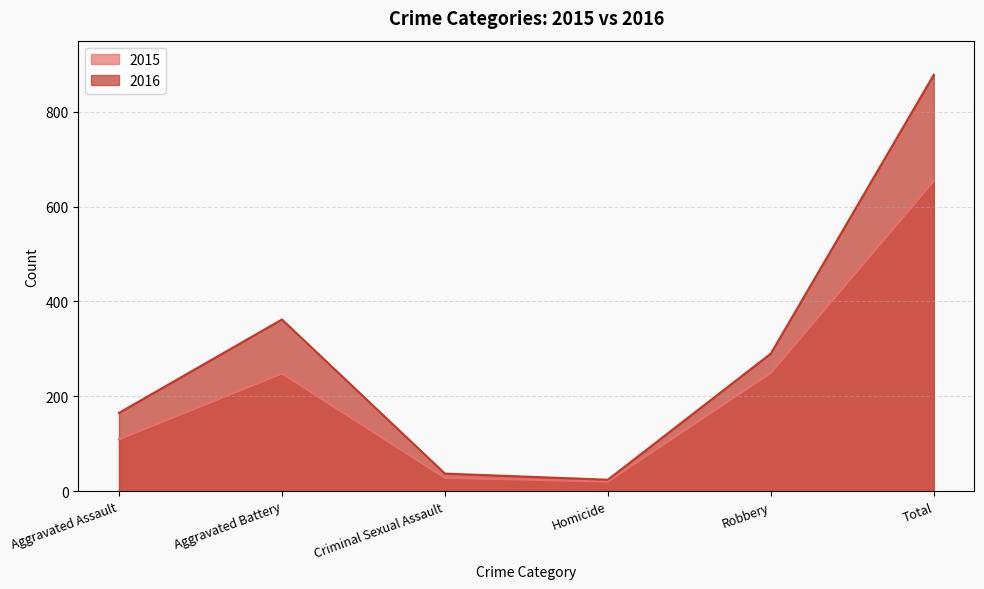

Rank the series by their maximum value, from lowest to highest.

2015, 2016